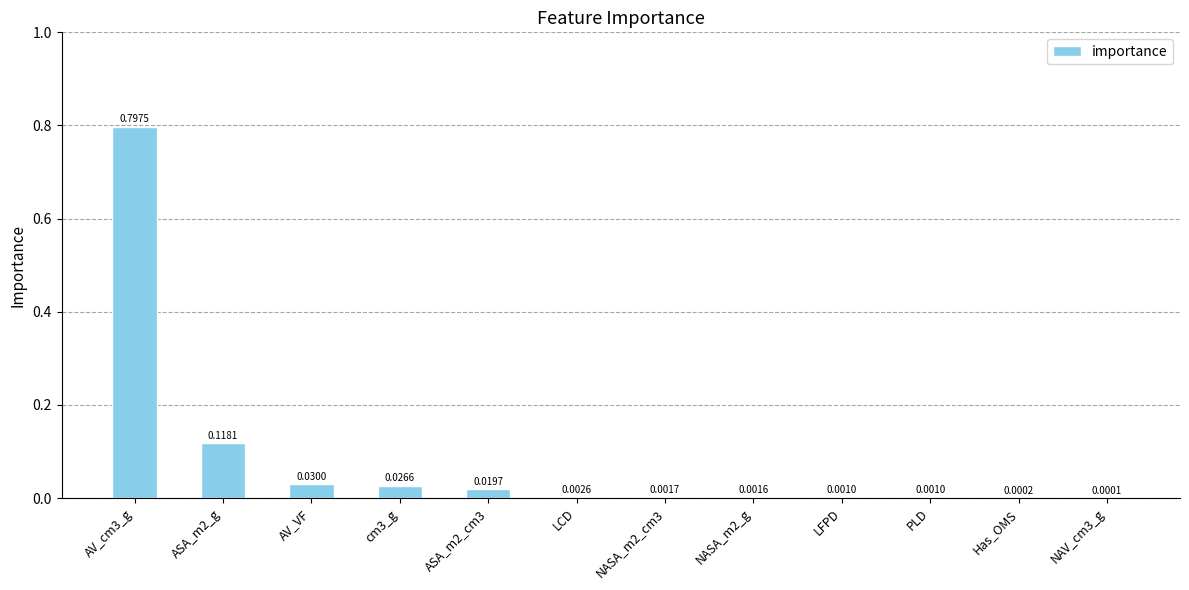

Where is the data nearest to the value 0?

NAV_cm3_g